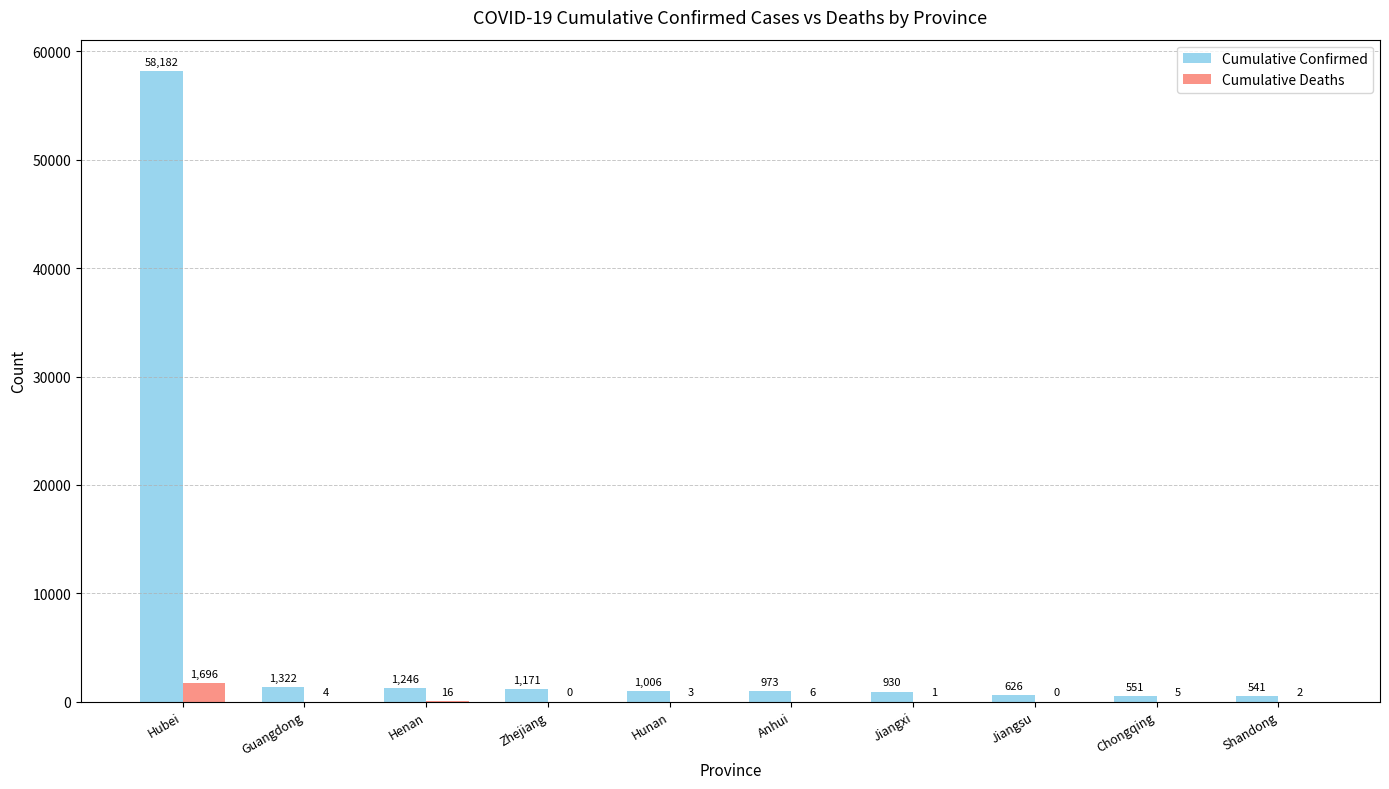

Does the chart contain stacked bars?

No